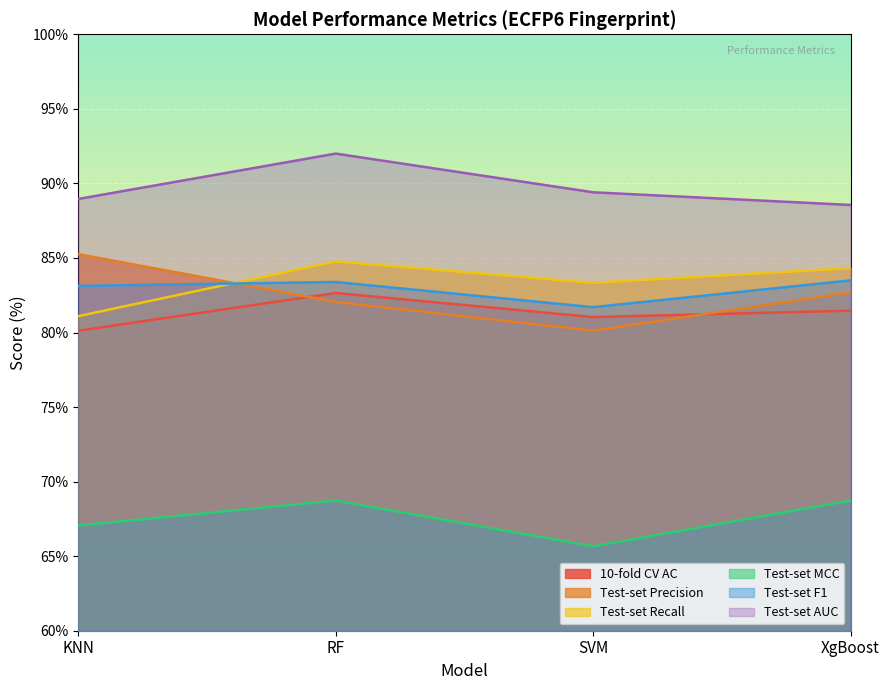

Reading left to right, list all the values displayed in this chart.

10-fold CV AC: 80.1	82.7	81.0	81.5
Test-set Precision: 85.3	82.1	80.1	82.7
Test-set Recall: 81.1	84.8	83.3	84.3
Test-set MCC: 67.1	68.7	65.7	68.7
Test-set F1: 83.1	83.4	81.7	83.5
Test-set AUC: 89.0	92.0	89.4	88.6